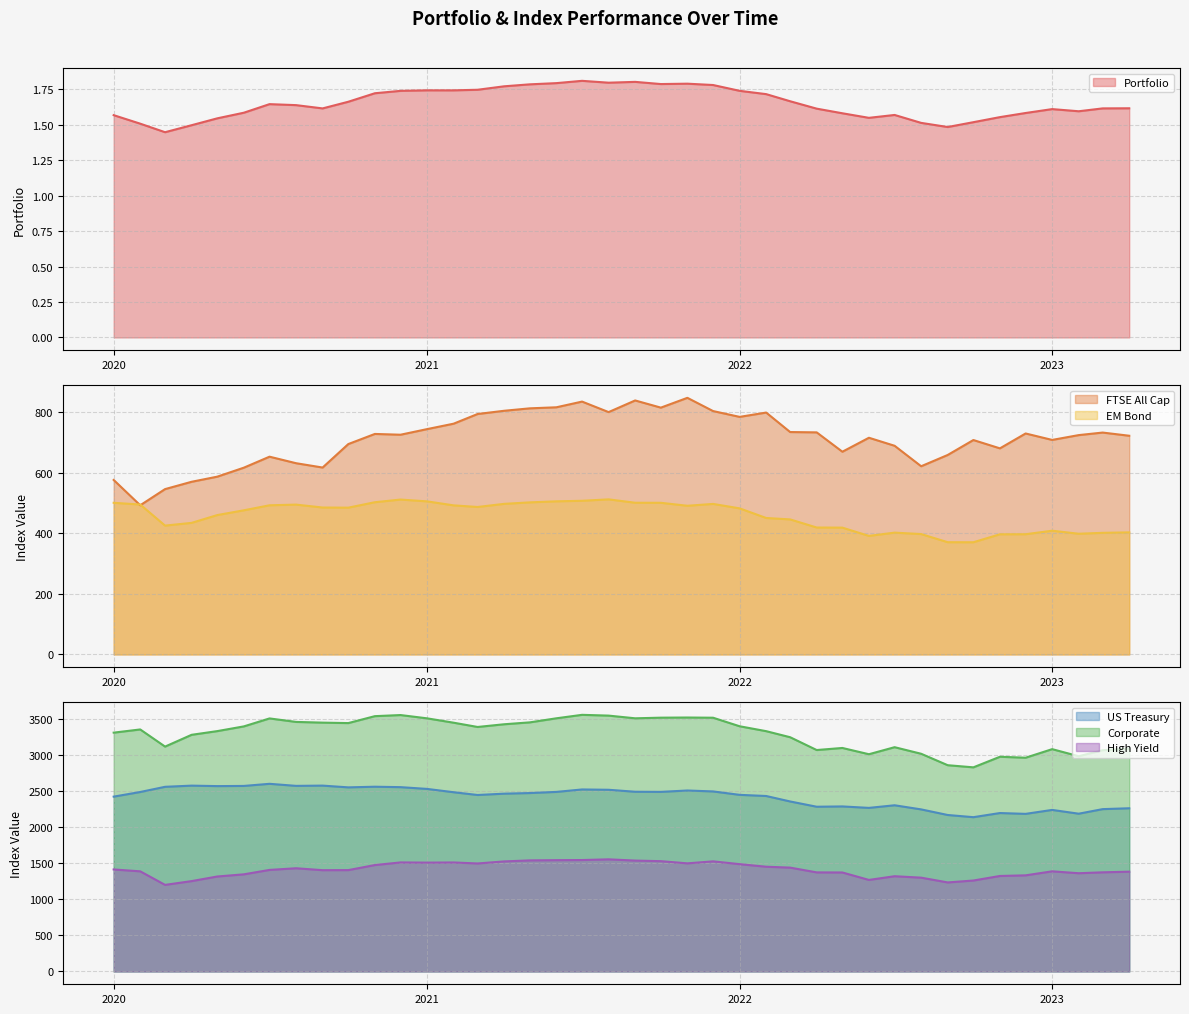

True or false: US Treasury and Corporate intersect in this chart.

False